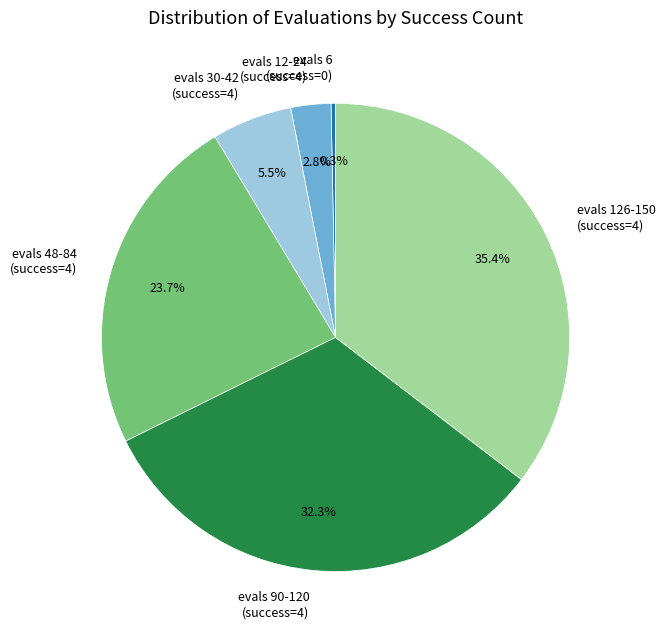

Which category has the smallest portion of the pie?

evals 6 (success=0)